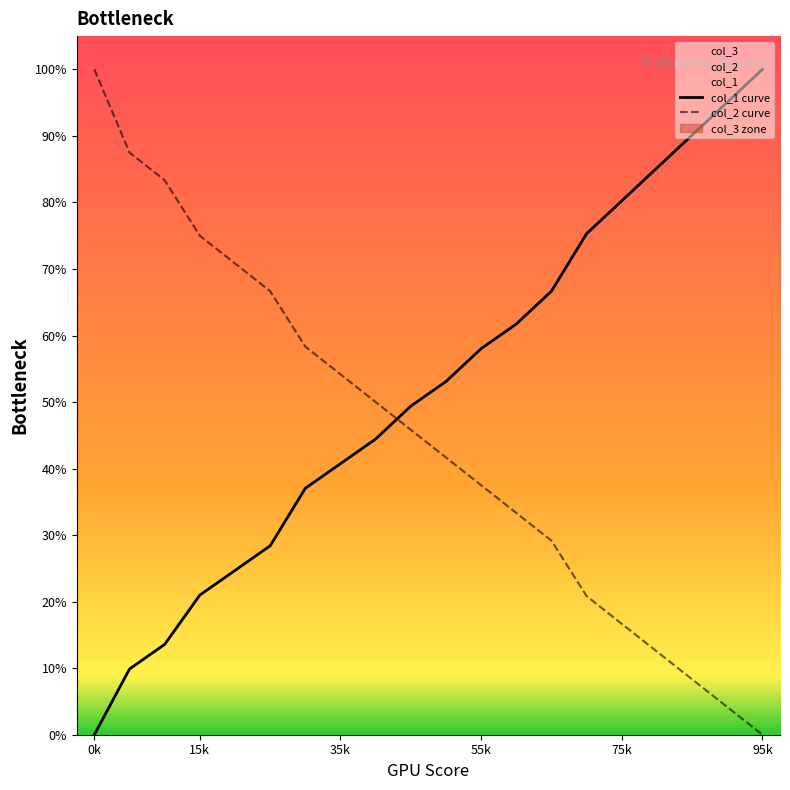

What is the highest value of the col_1 series?

100.0